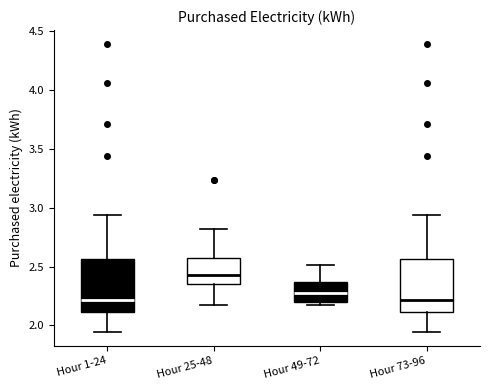

Reading left to right, read every box against the y-axis: the position of its median line, the range the box covers, and the ends of its whiskers. The values are not printed on the chart, so give them approximately, as read against the axis.

Hour 1-24: median 2.20, box 2.10 to 2.55, whiskers 1.95 to 2.95
Hour 25-48: median 2.45, box 2.35 to 2.55, whiskers 2.15 to 2.80
Hour 49-72: median 2.25, box 2.20 to 2.35, whiskers 2.15 to 2.50
Hour 73-96: median 2.20, box 2.10 to 2.55, whiskers 1.95 to 2.95